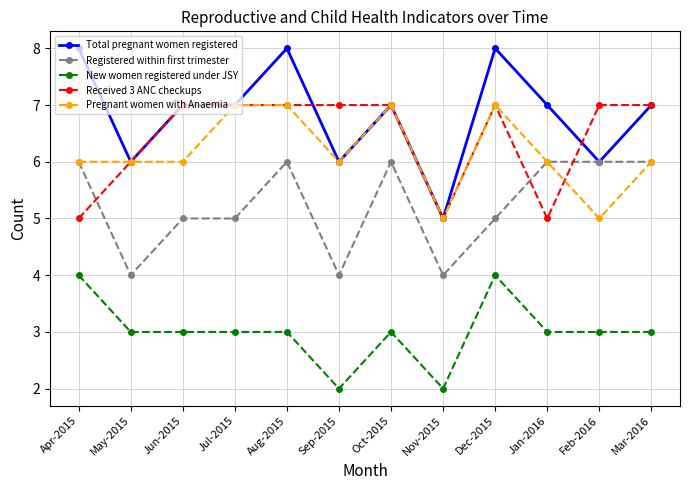

What is the label of the 3rd point from the right?

Jan-2016